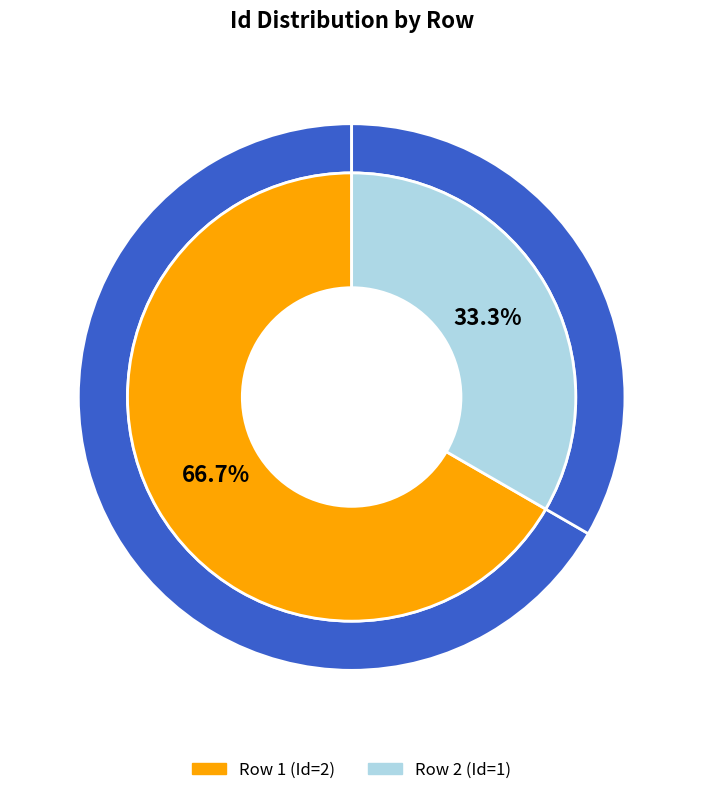

Which category has the biggest portion of the pie?

Row 1 (Id=2)